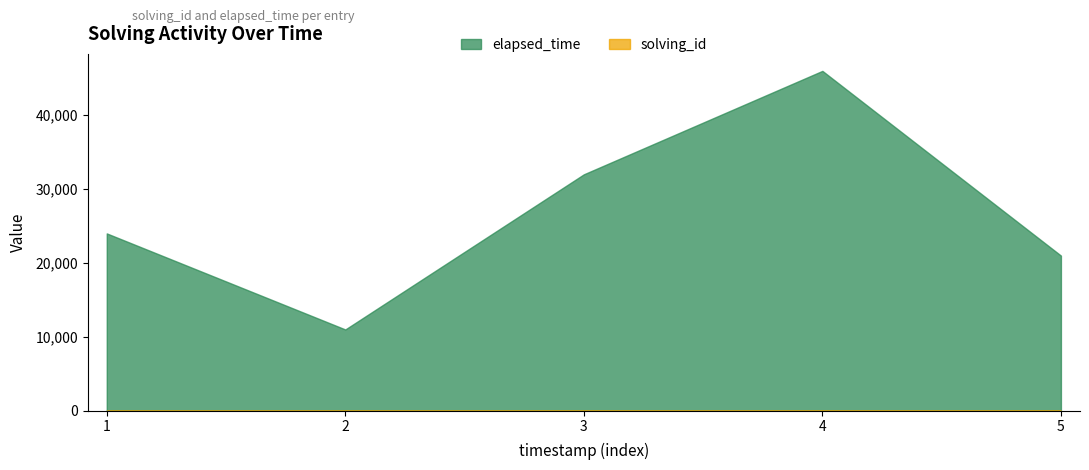

What are all the series names shown in the legend?

solving_id, elapsed_time